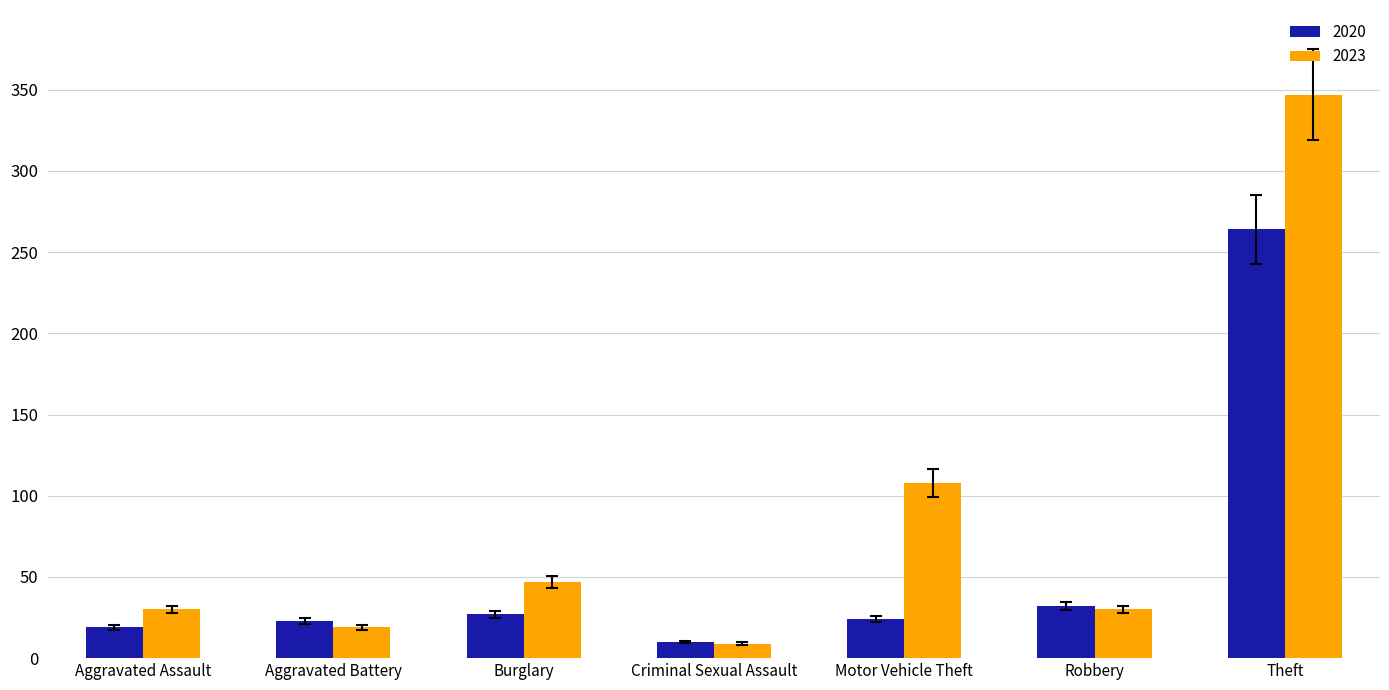

At which label is 2023 closest to 178?

Motor Vehicle Theft